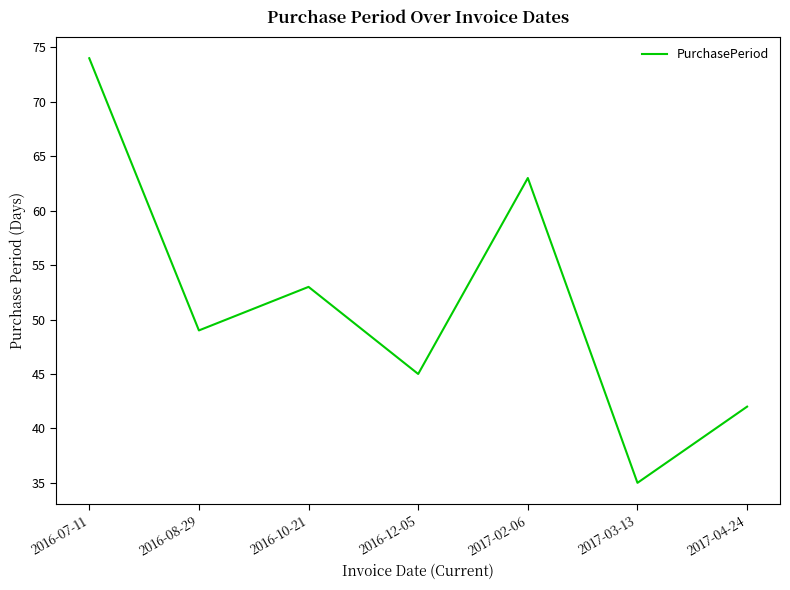

The value at 2016-08-29 is 85. True or false?

False